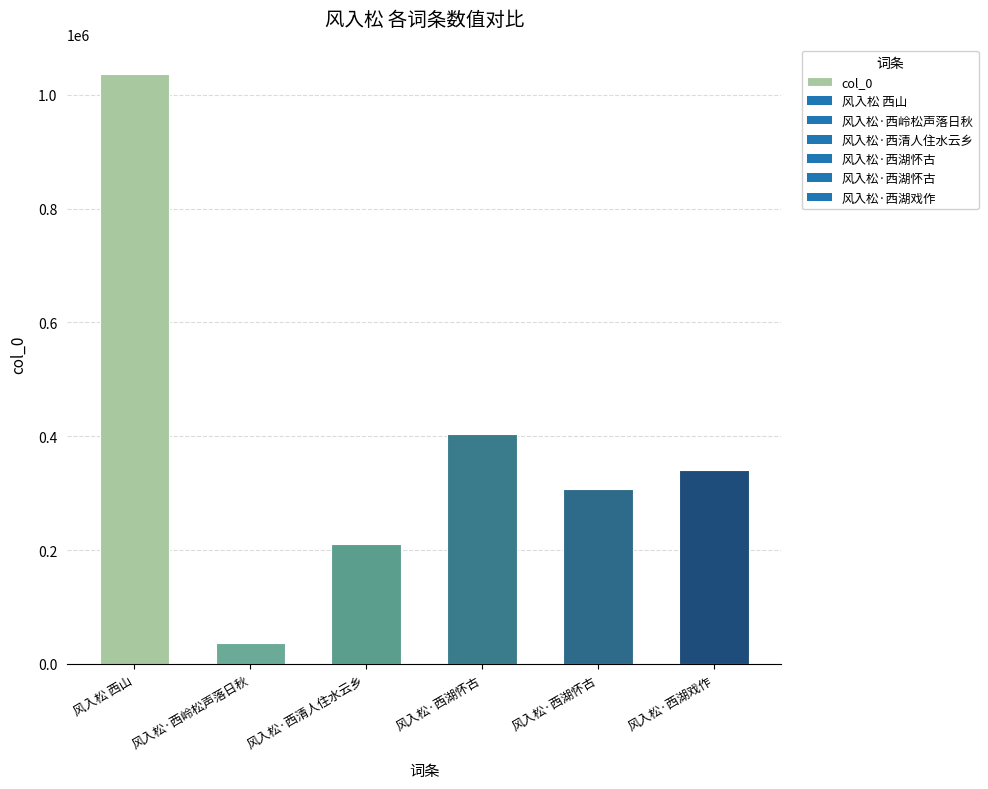

The value at 风入松·西清人住水云乡 is 210168. True or false?

True